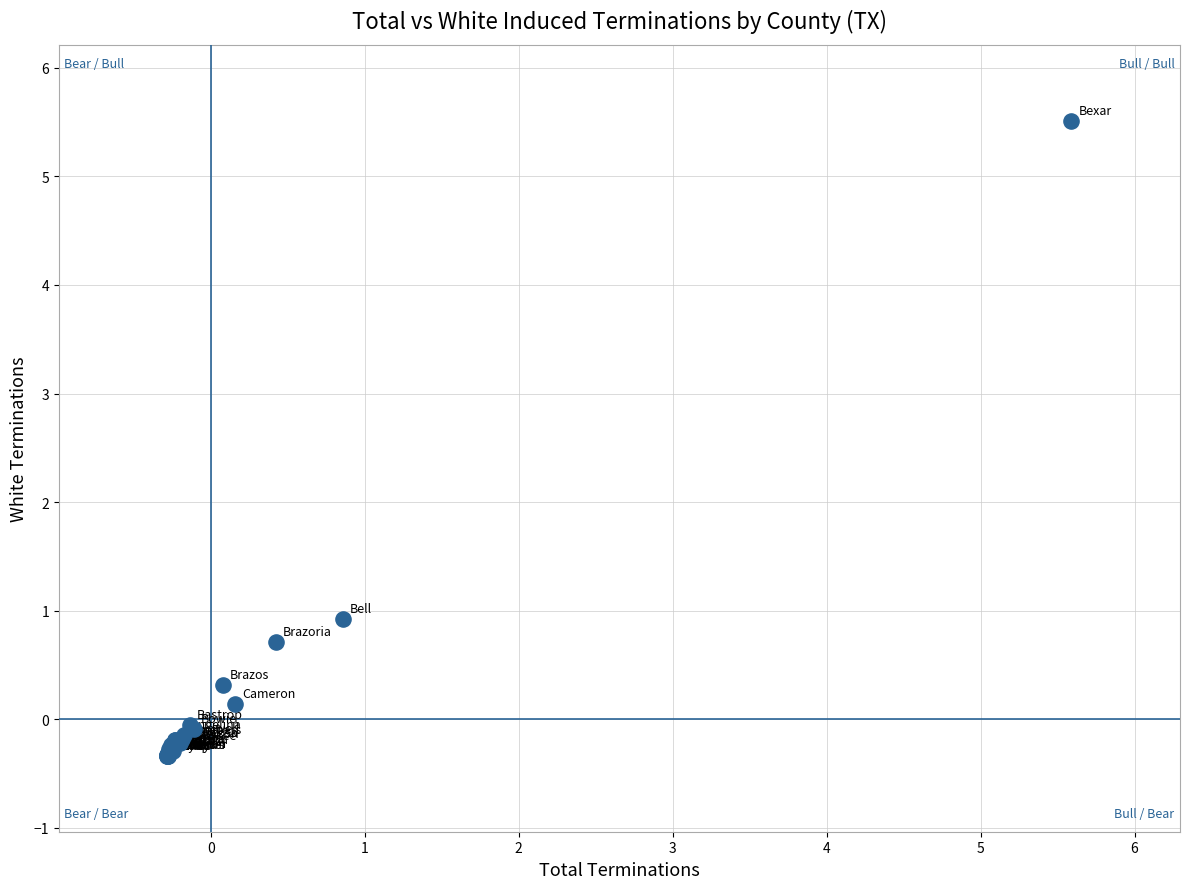

What Y value in the scatter plot is closest to 2?

0.9